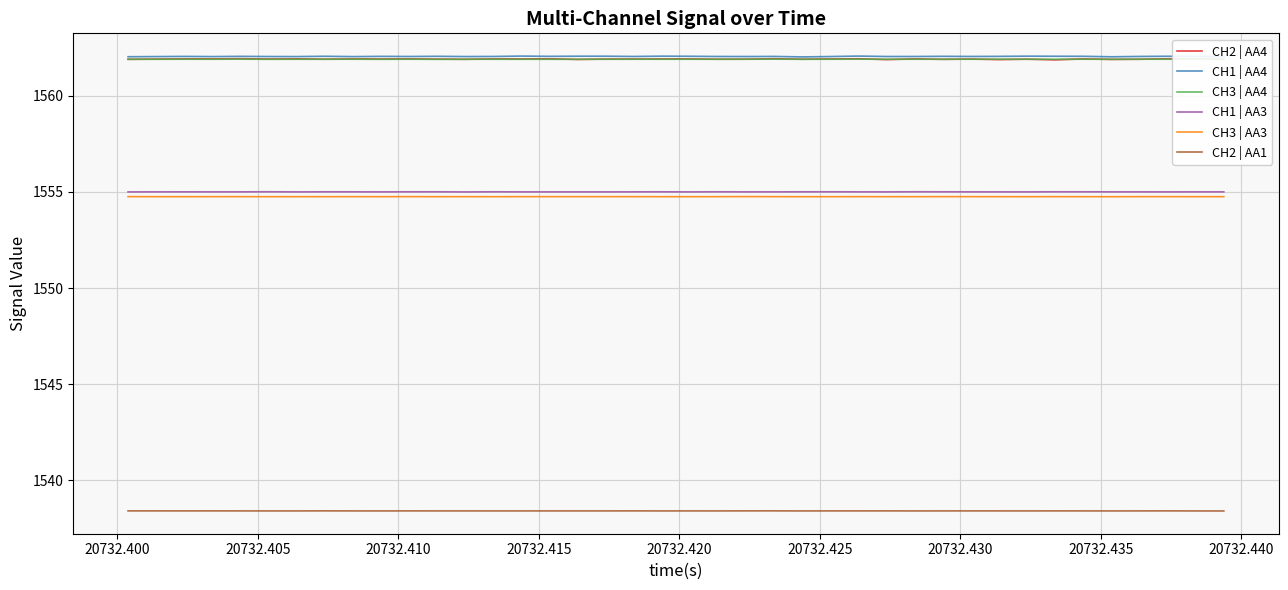

True or false: CH2 | AA4 and CH2 | AA1 cross at least once.

False